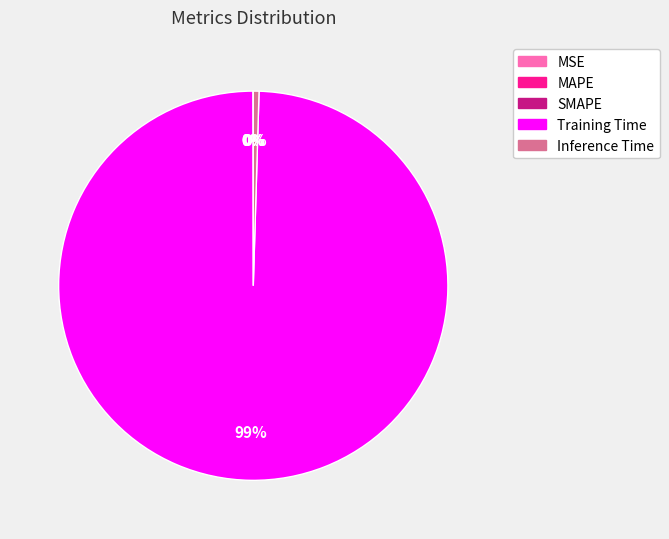

Which slice is the largest?

Training Time